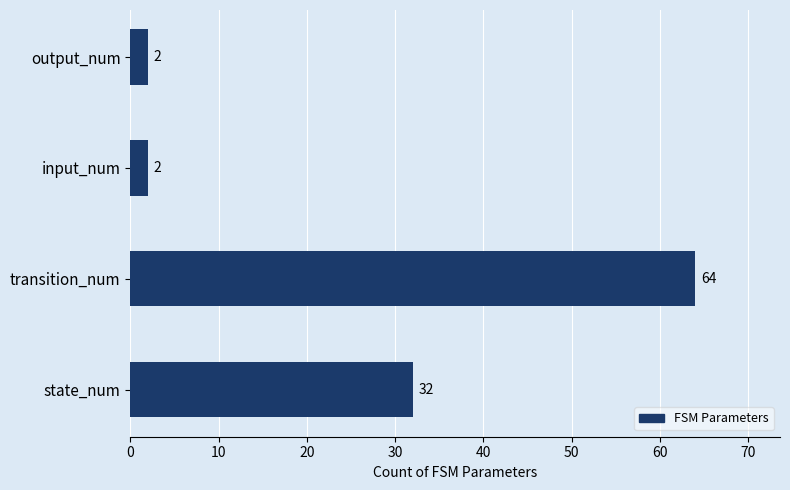

What is the average value?

25